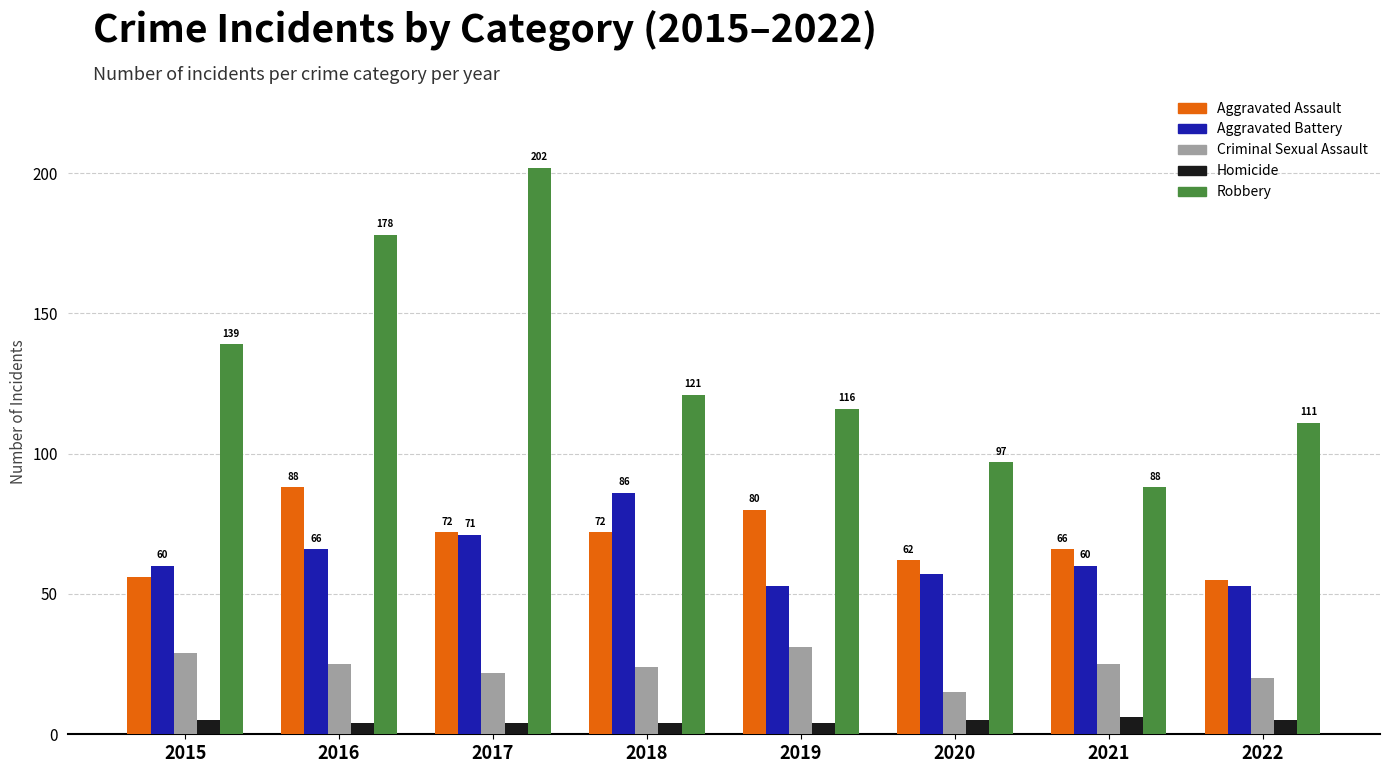

How many Aggravated Assault values are between 62 and 80?

5